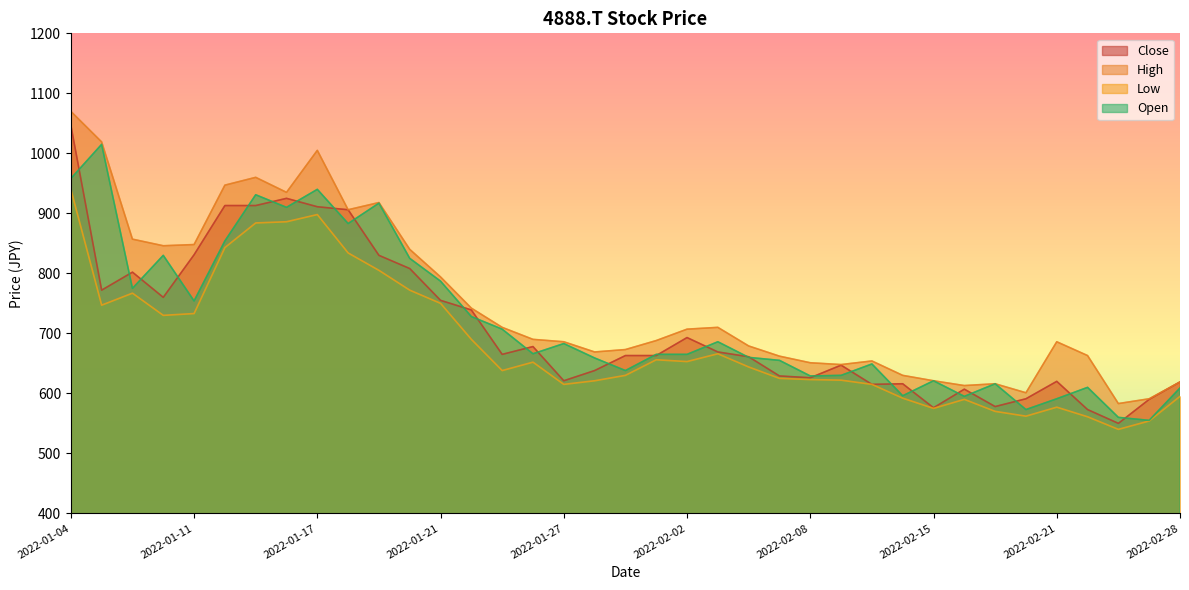

What is the label of the 10th point from the left?

2022-01-18